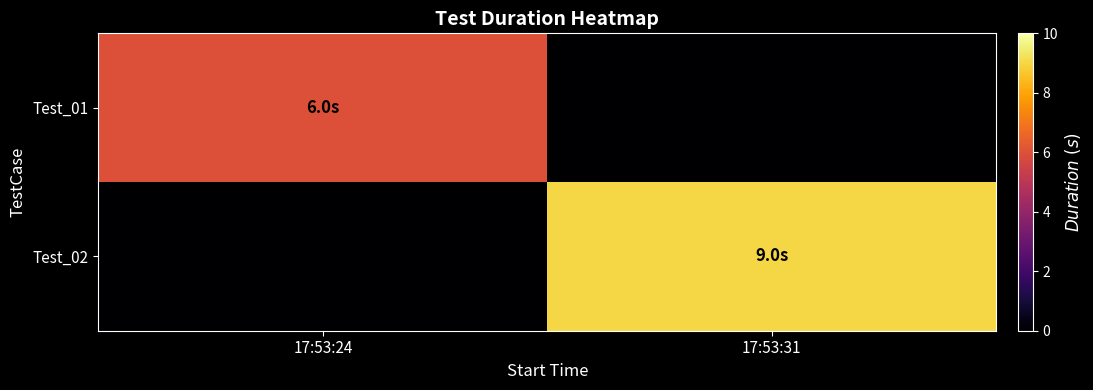

At which category is the sum across all series the highest?

17:53:31